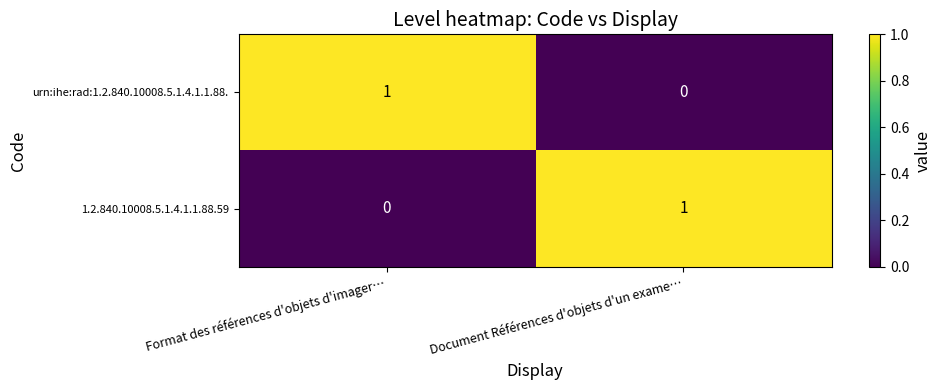

Which category has the lowest value in the 1.2.840.10008.5.1.4.1.1.88.59 series?

Format des références d'objets d'imager…